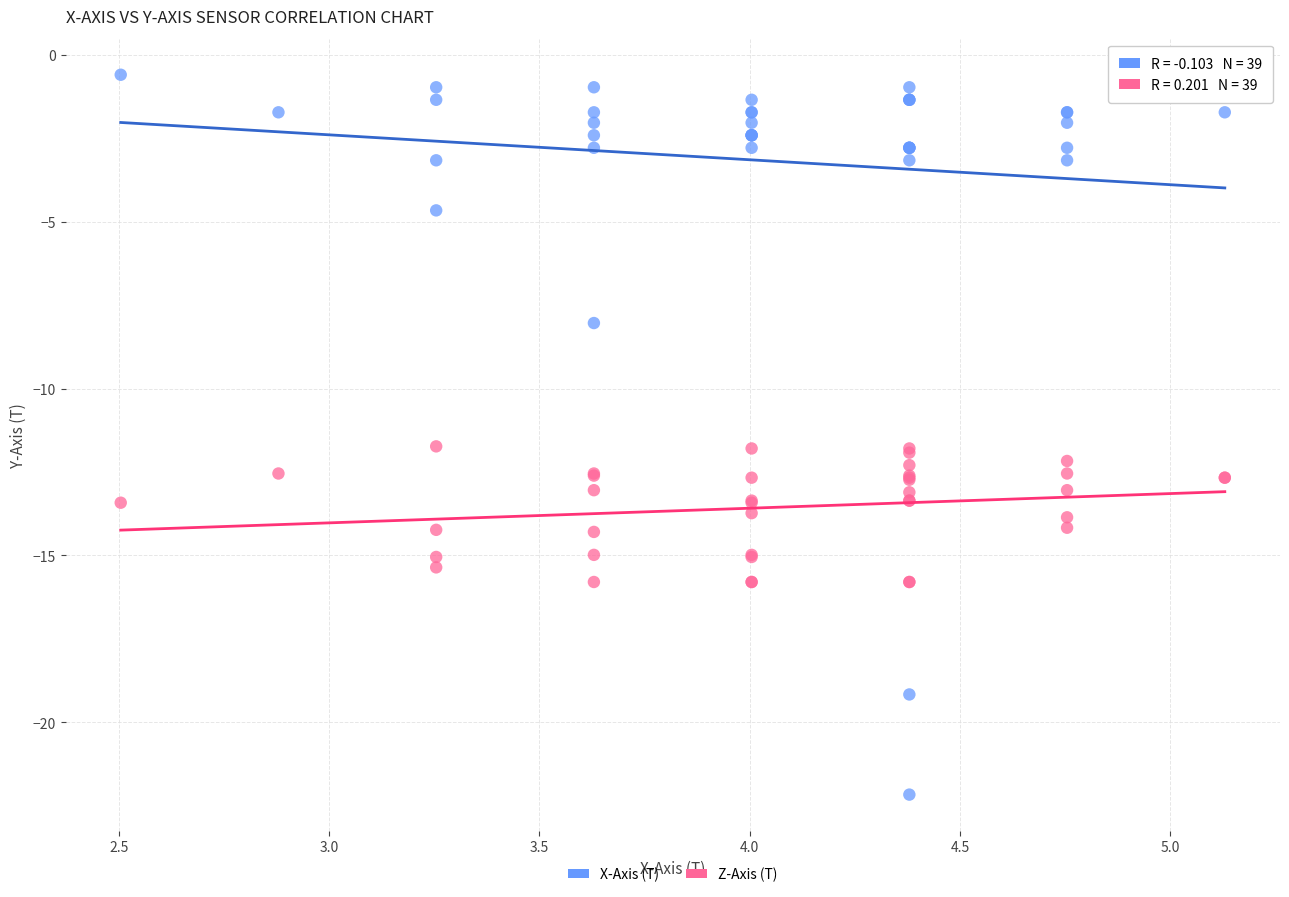

What is the X range (max minus min) for the scatter plot?

2.6